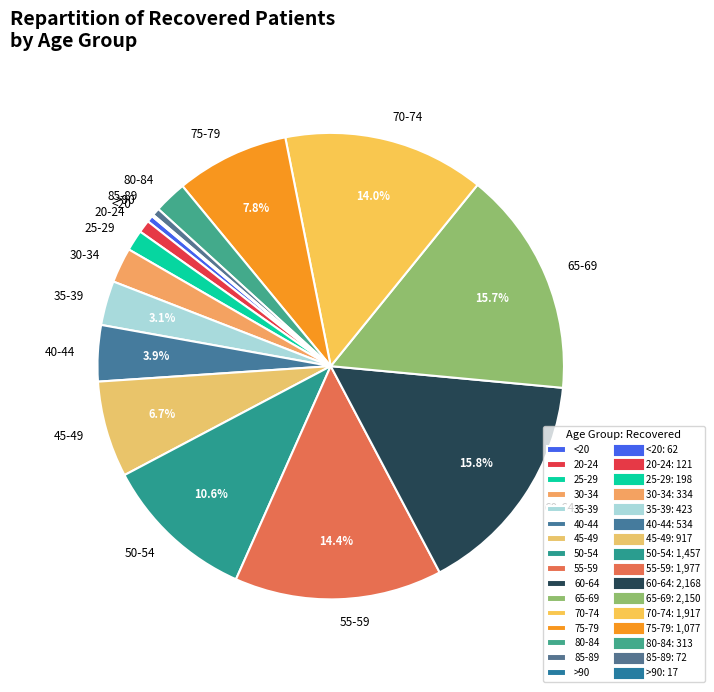

To the nearest percent, what portion does 80-84 represent?

2%